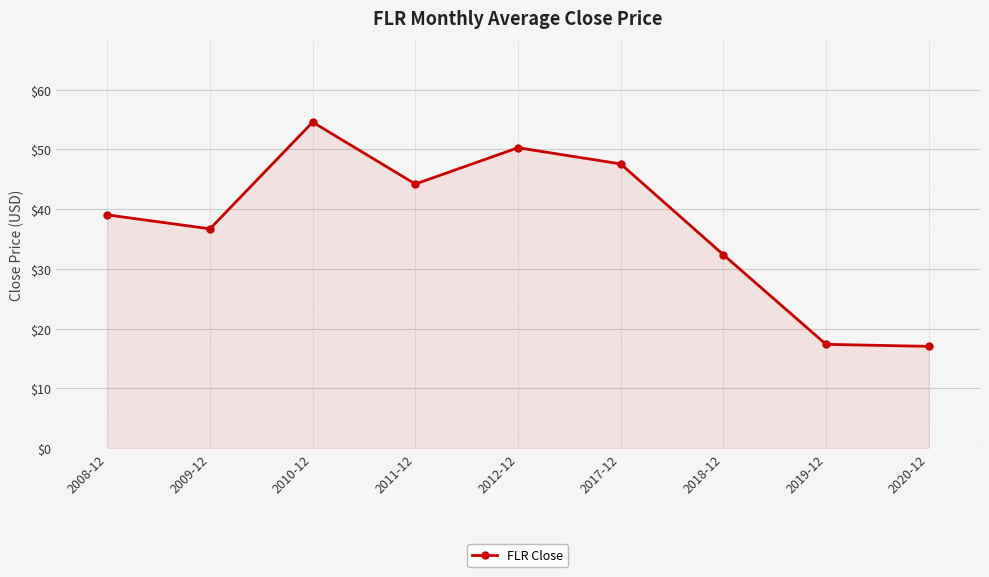

What position from the right is 2011-12?

6